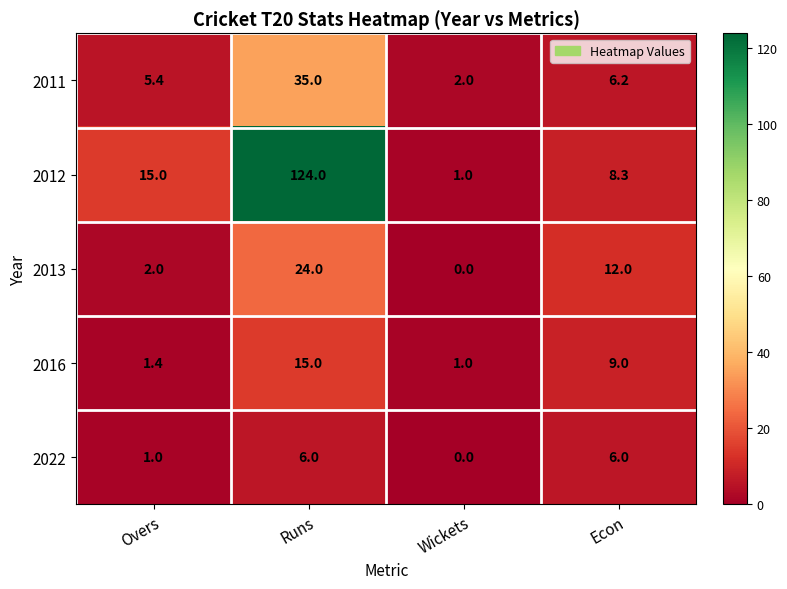

Which series has the widest spread of values?

2012